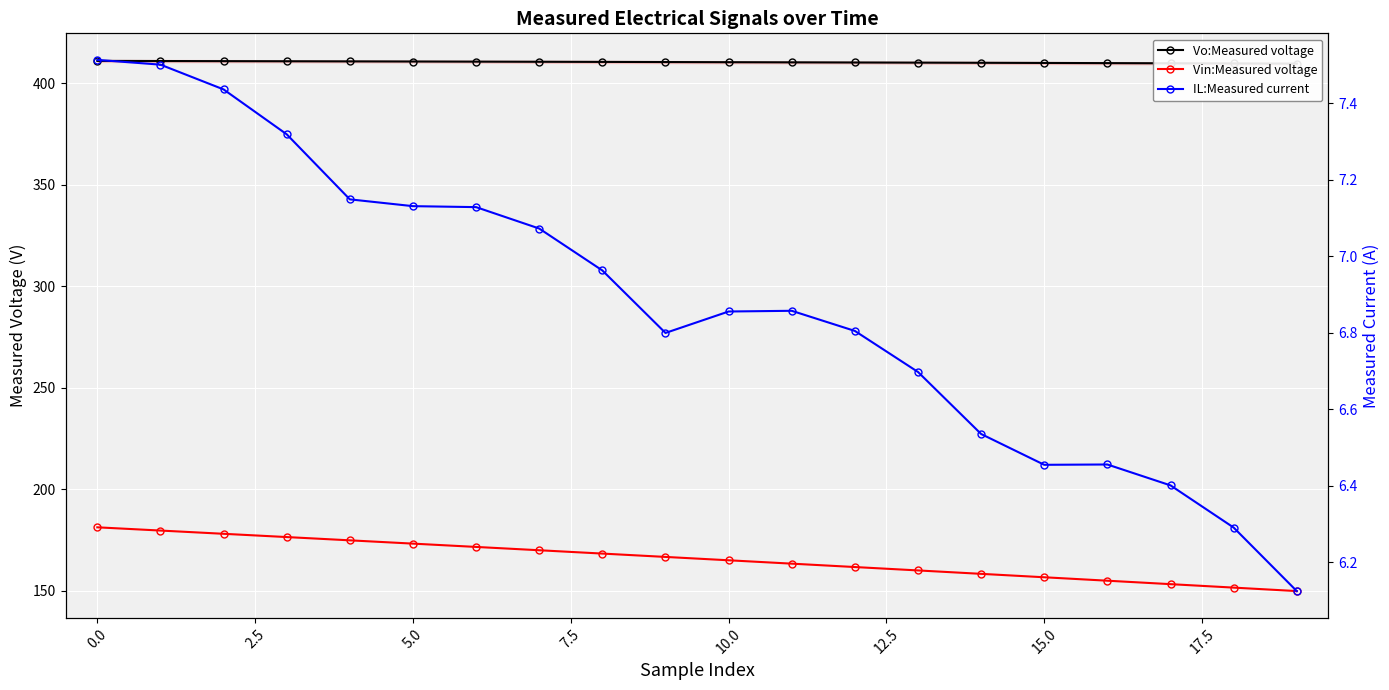

What is the total value across all series at 15?

573.1